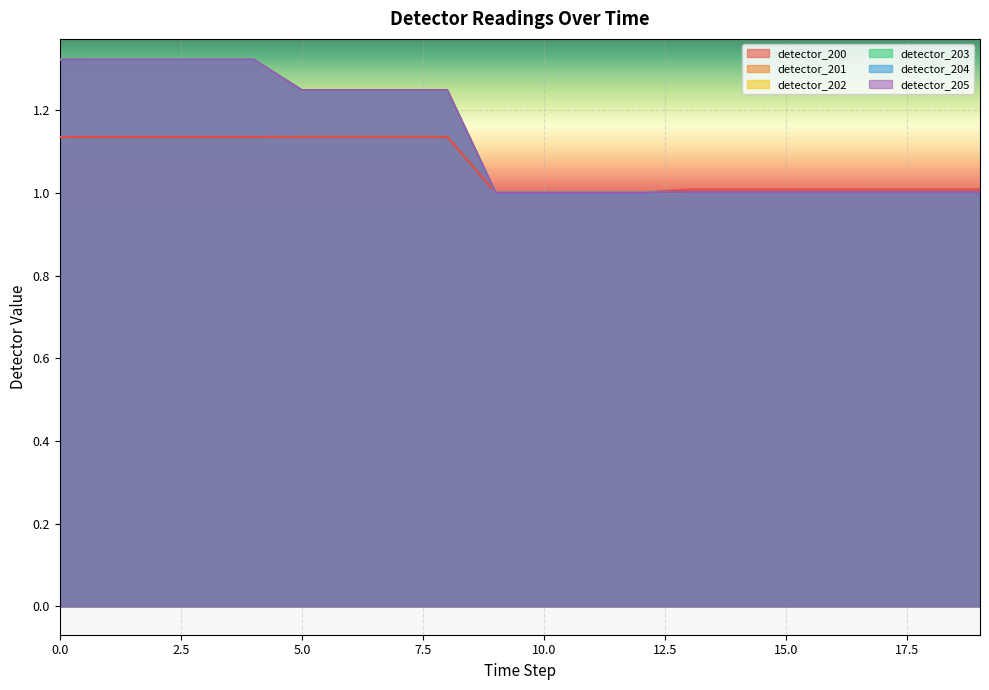

Where do detector_200 and detector_202 first cross each other?

8 and 9